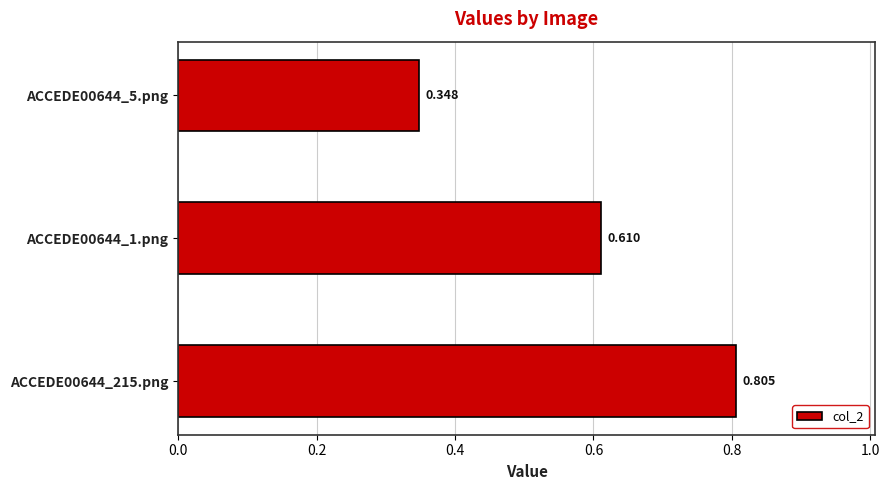

Are the bars grouped side by side (vs. stacked)?

No